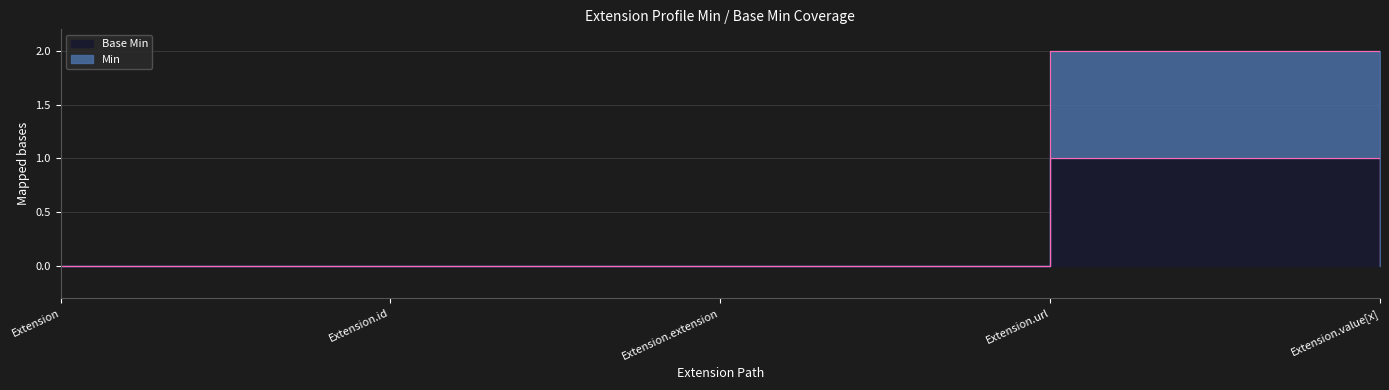

What is the difference between the maximum and second lowest values in the Base Min series?

2